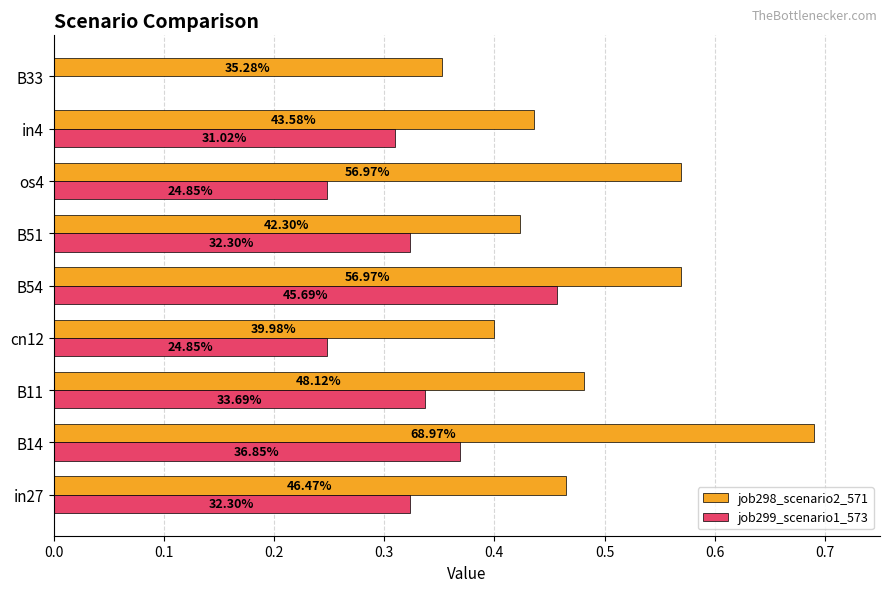

What are all the series names shown in the legend?

job298_scenario2_571, job299_scenario1_573